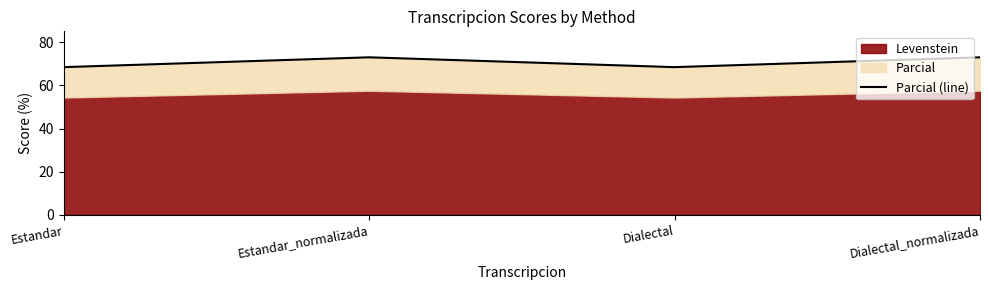

What is the average value?

70.7